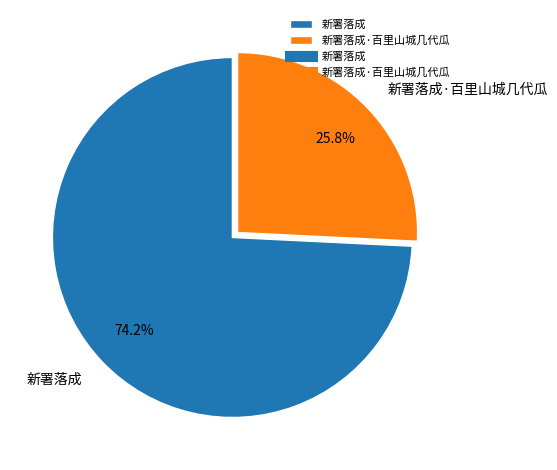

To the nearest percent, what portion does 新署落成·百里山城几代瓜 represent?

26%